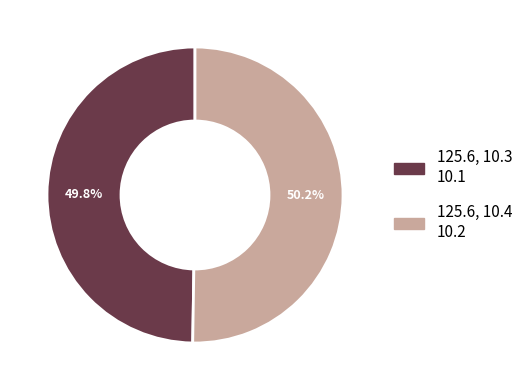

Is the sum of 125.6, 10.4 and 125.6, 10.3 greater than half?

Yes